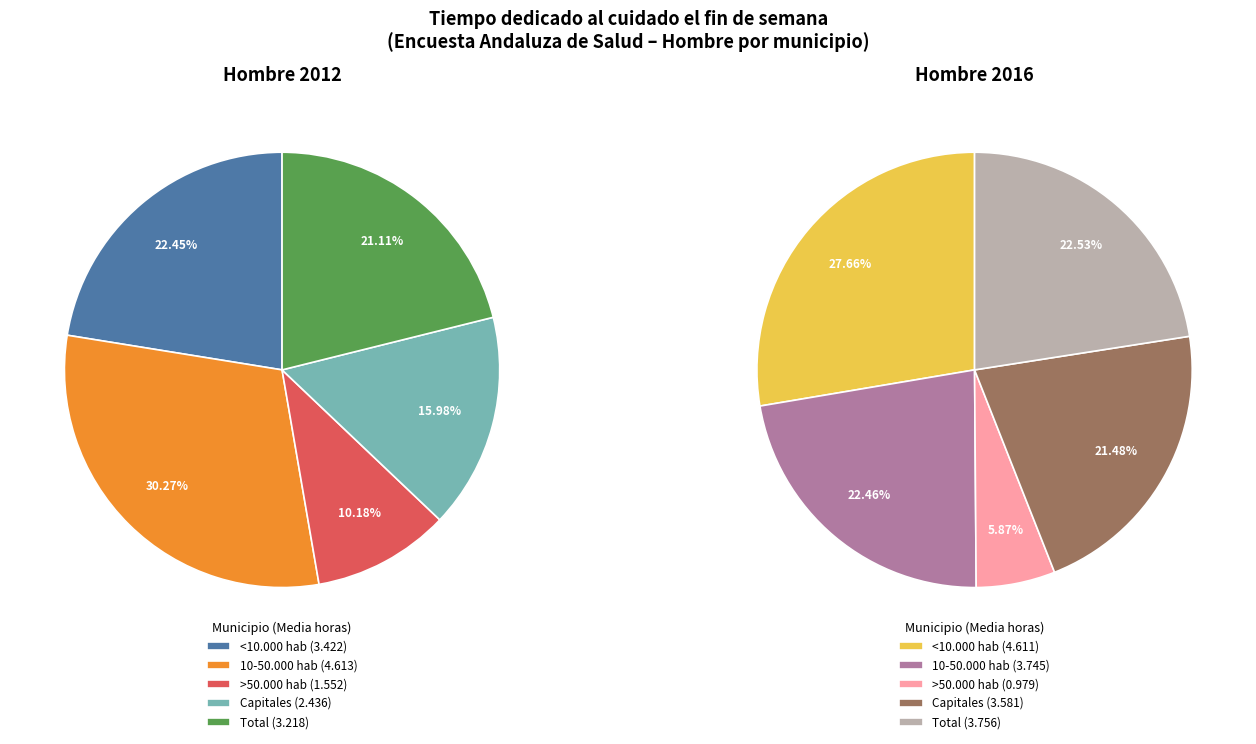

How much of the chart is everything except 10-50.000 hab?

69.7%